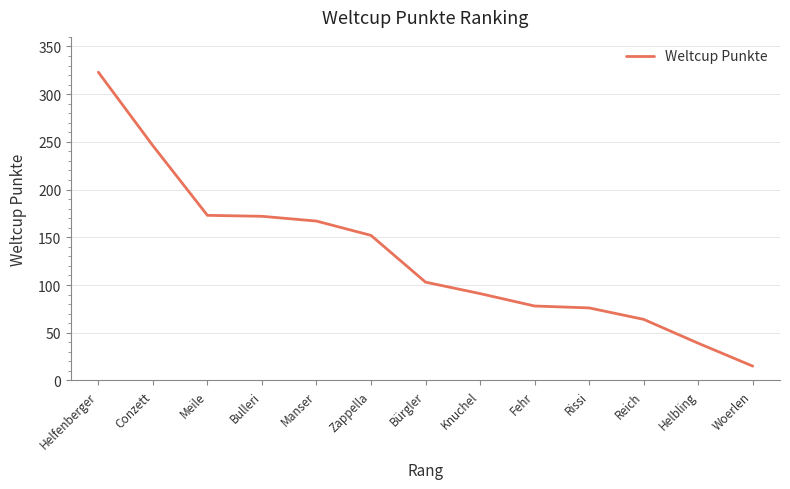

True or false: the data shows 258 at Meile.

False